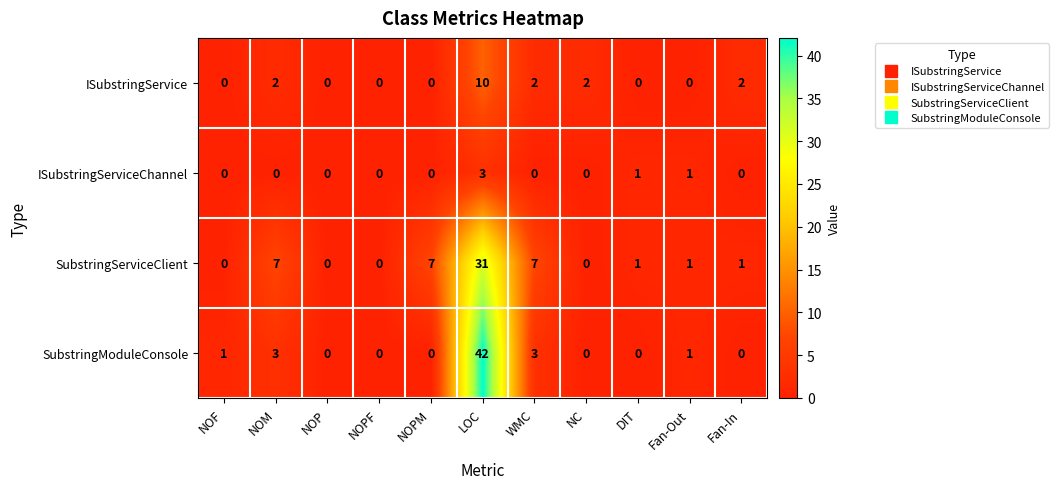

True or false: ISubstringServiceChannel has a value of 3 at LOC.

True